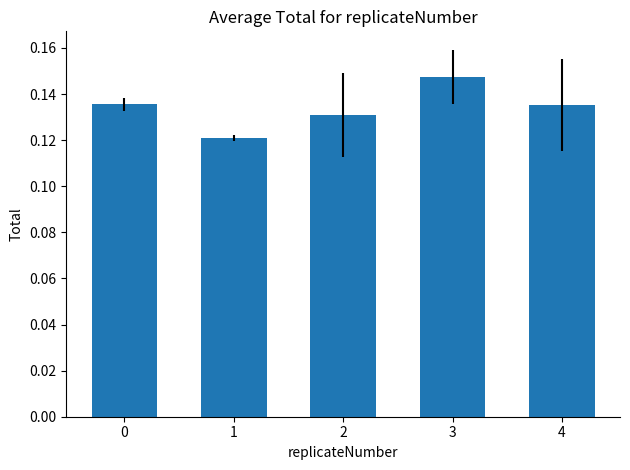

Which category has the highest value across all series?

3